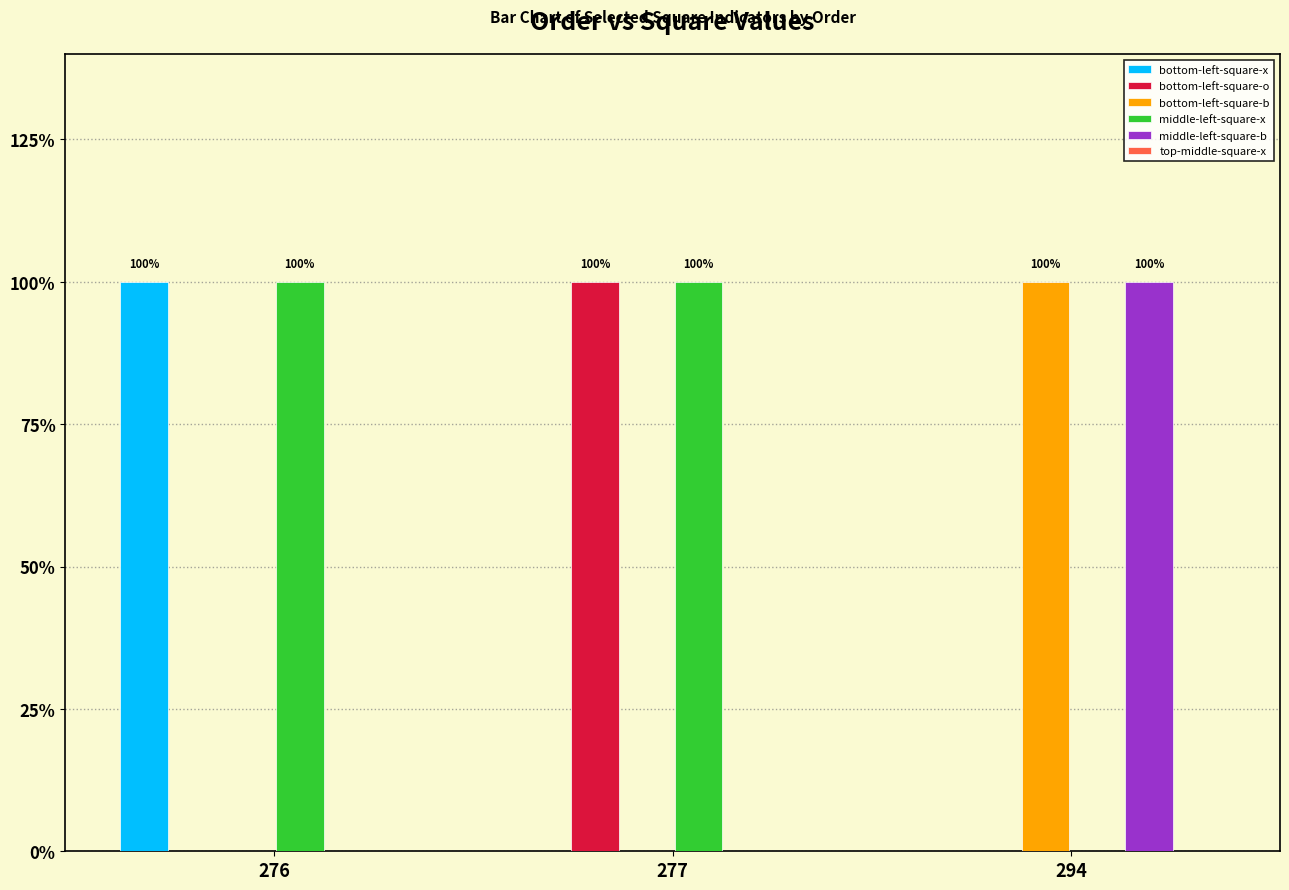

At which category is the sum across all series the highest?

276